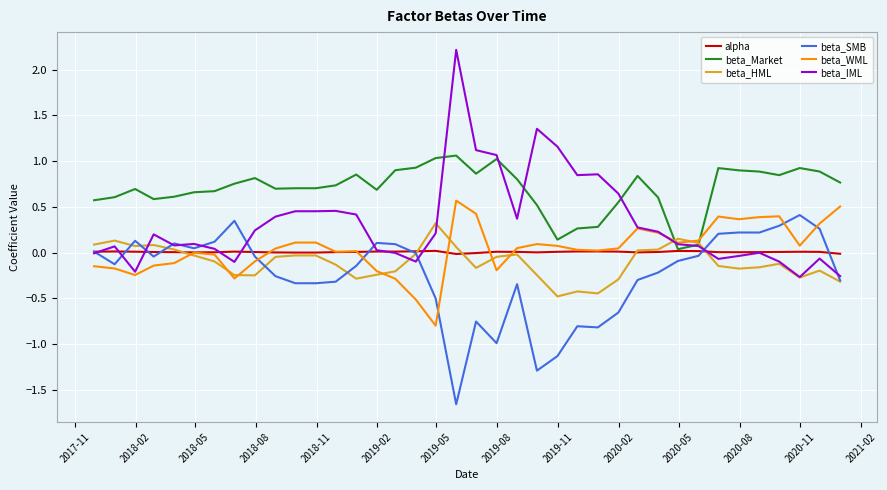

Which series has the largest range (max minus min)?

beta_IML